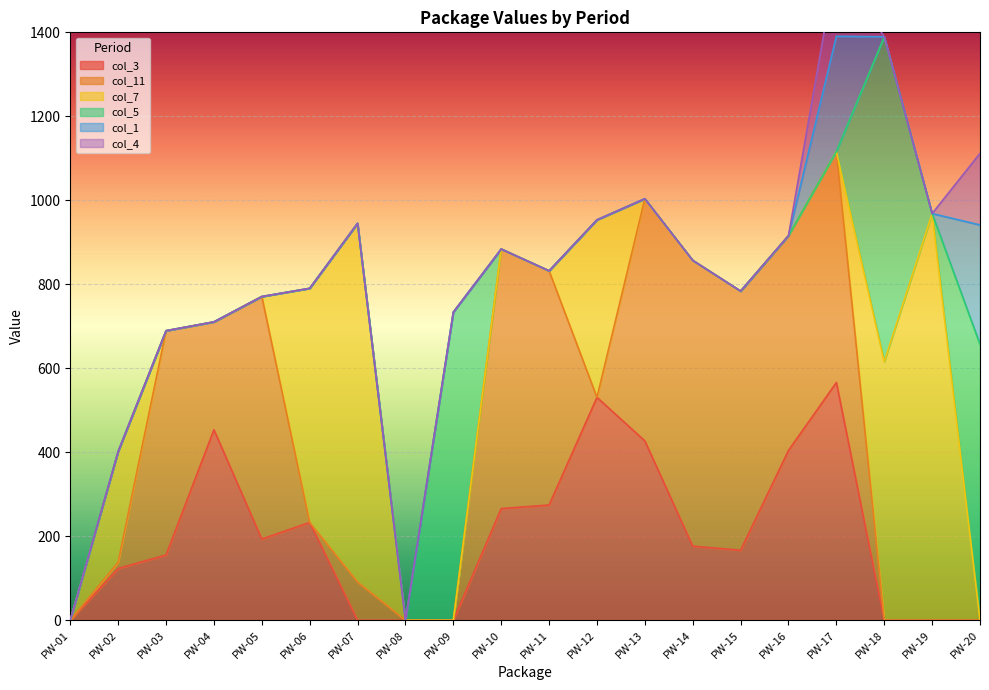

At which category is the sum across all series the highest?

PW-17